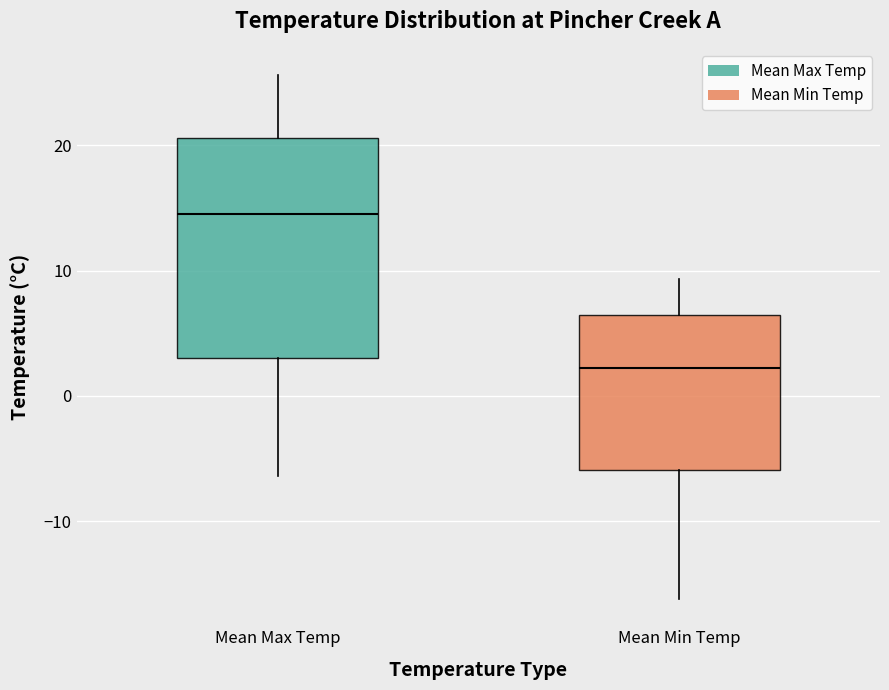

Reading left to right, read every box against the y-axis: the position of its median line, the range the box covers, and the ends of its whiskers. The values are not printed on the chart, so give them approximately, as read against the axis.

Mean Max Temp: median 15, box 3 to 21, whiskers -6 to 26
Mean Min Temp: median 2, box -6 to 6, whiskers -16 to 9